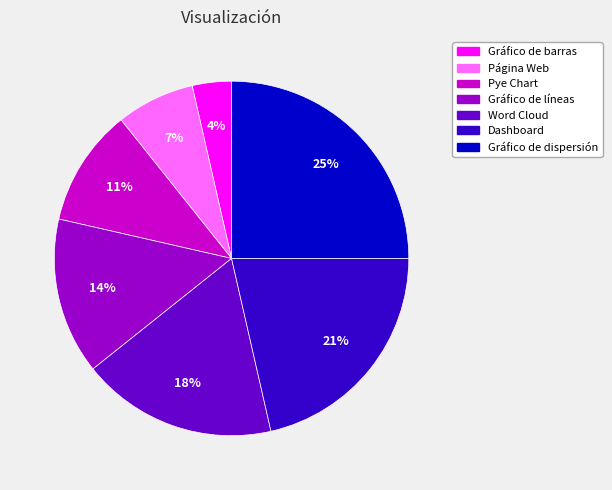

Is it true that Página Web is 7% of the pie?

True